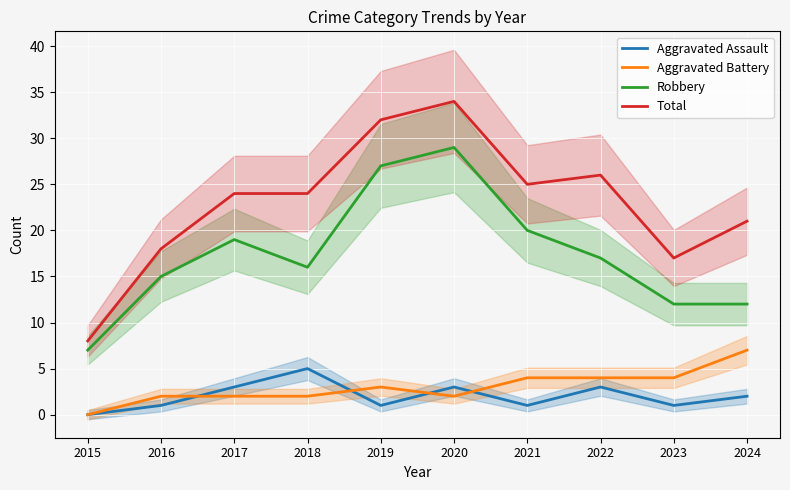

How many lines are shown in the chart?

4